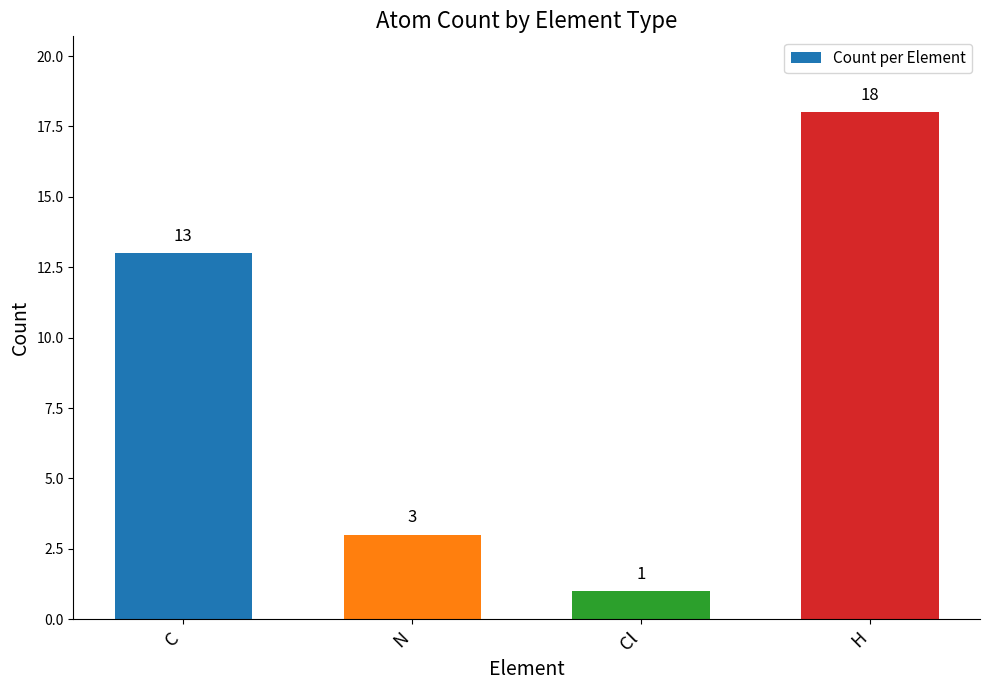

Is it true that the value at N is 2?

False